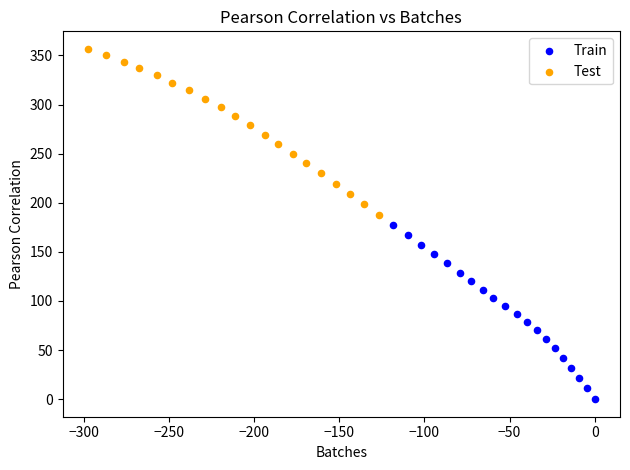

Which series reaches the maximum Y coordinate?

Test